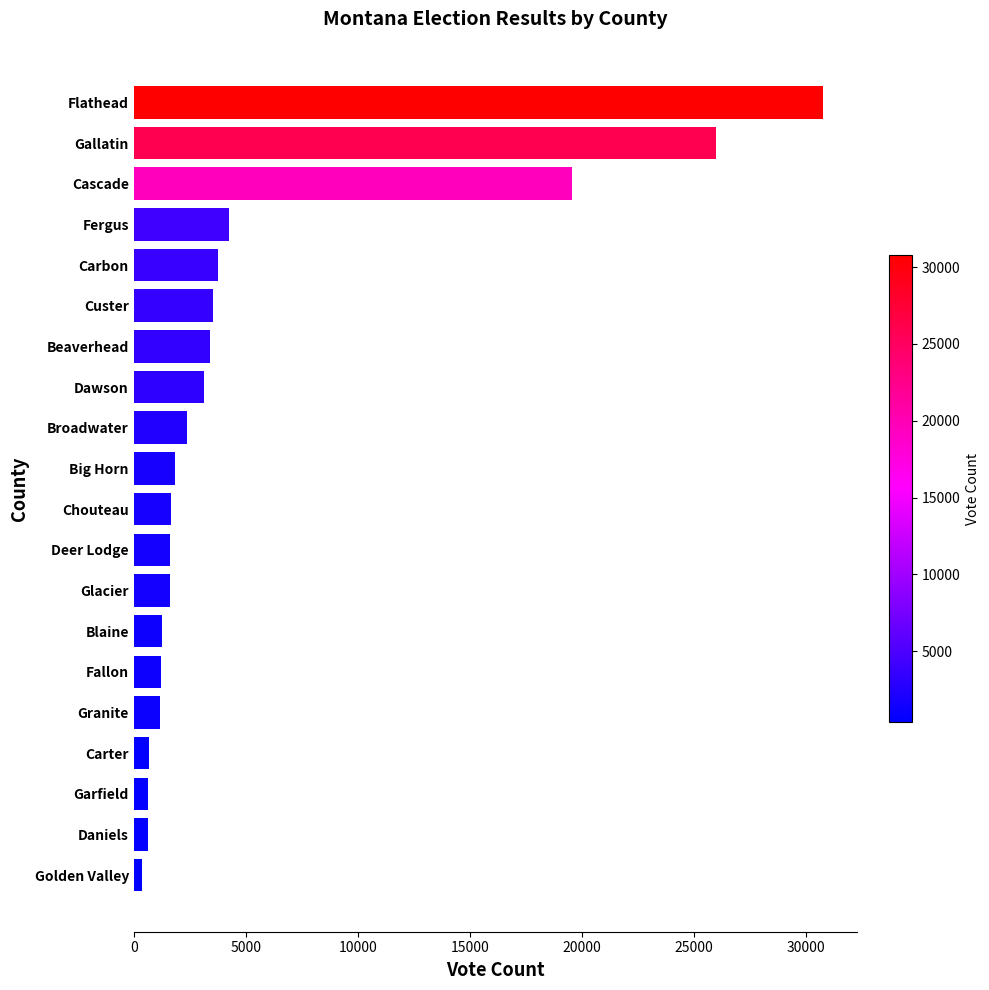

What is the value of the 11th bar from the top?

1681